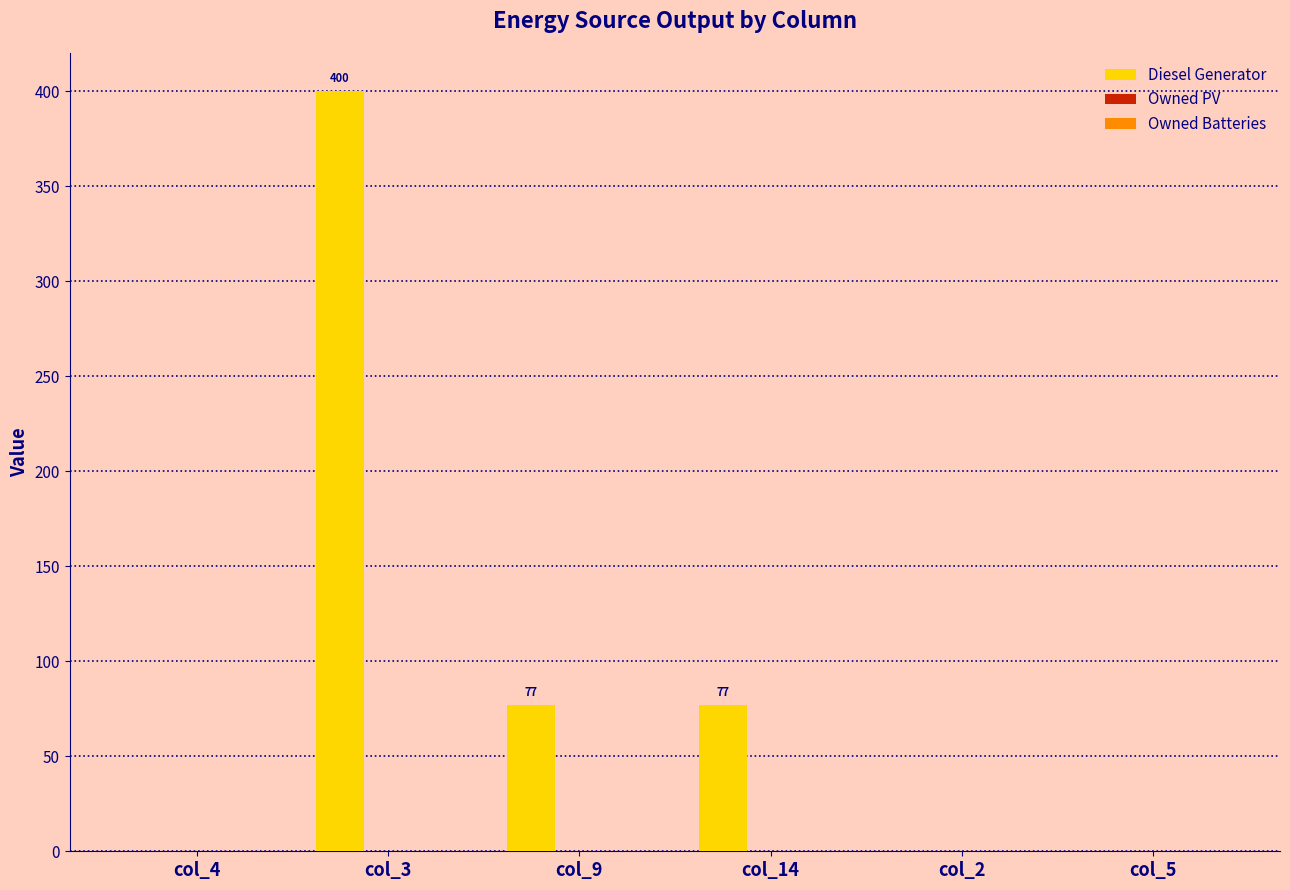

Reading left to right, transcribe all the data shown in this chart.

col_4=0.0	col_3=400.0	col_9=77.0	col_14=77.0	col_2=0.0	col_5=0.0